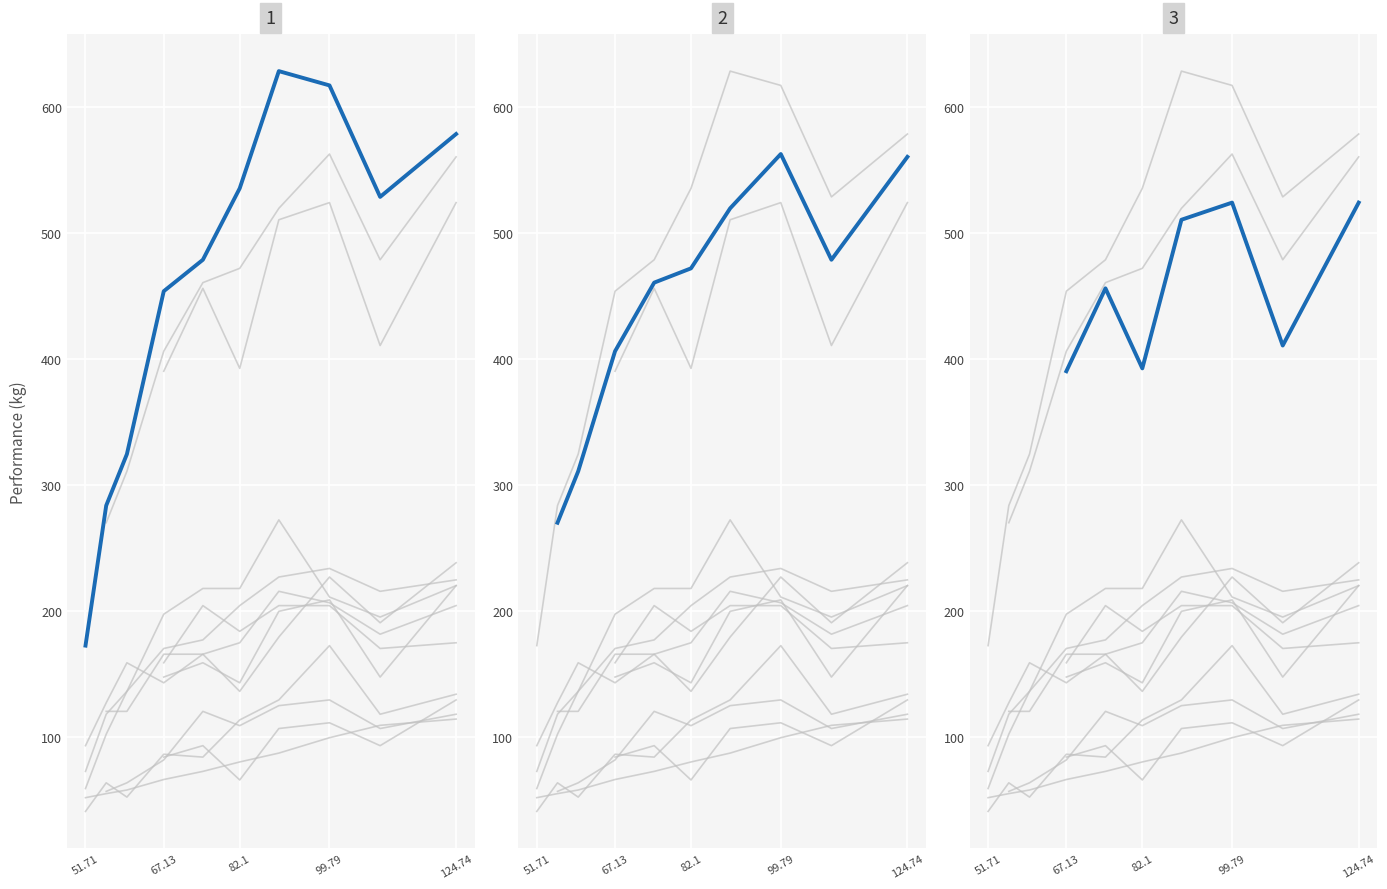

True or false: Best3DeadliftKg has a value of 197.3 at 67.13.

True